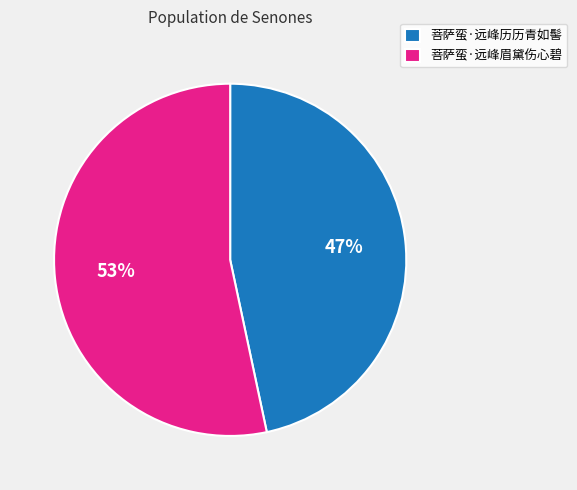

To the nearest percent, what is the combined percentage of 菩萨蛮·远峰眉黛伤心碧 and 菩萨蛮·远峰历历青如髻?

100%